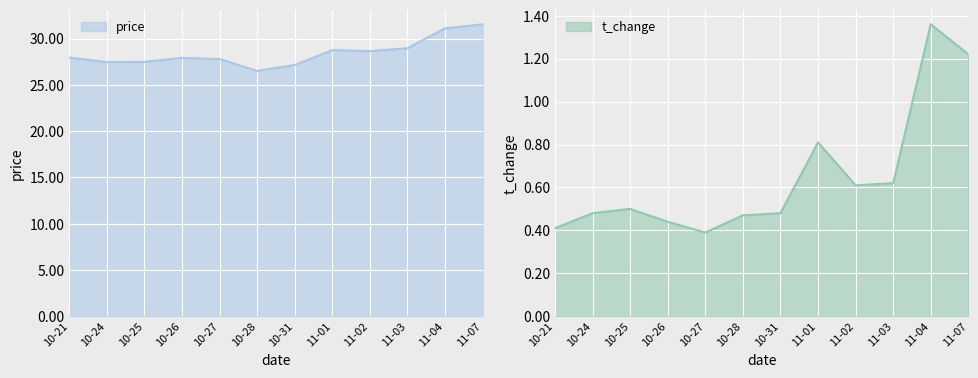

The price series shows 27.8 at 10-27. True or false?

True